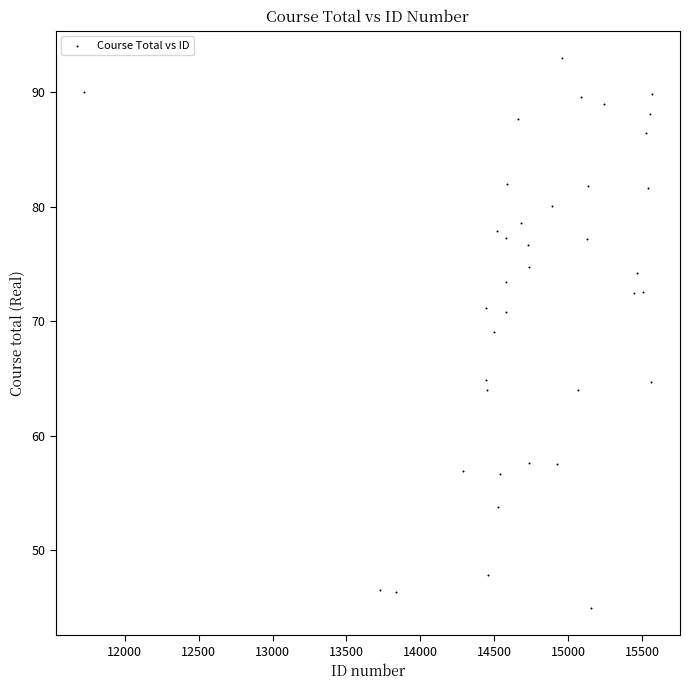

What Y value in the scatter plot is closest to 68?

69.0